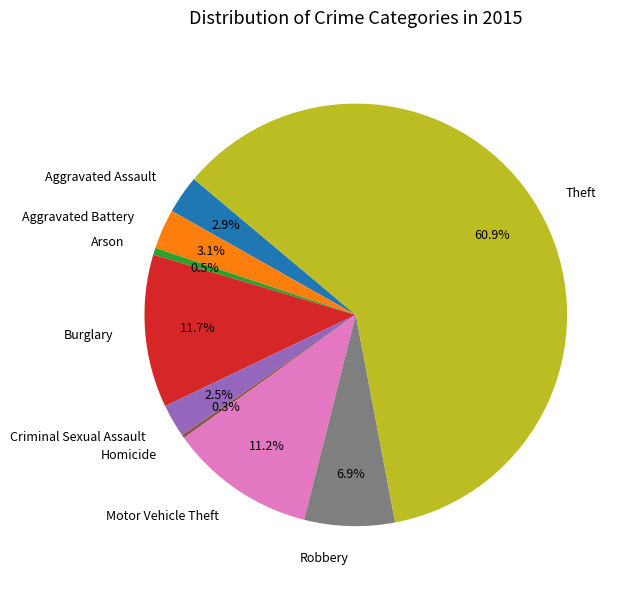

Combined, do Motor Vehicle Theft and Robbery account for over 50%?

No